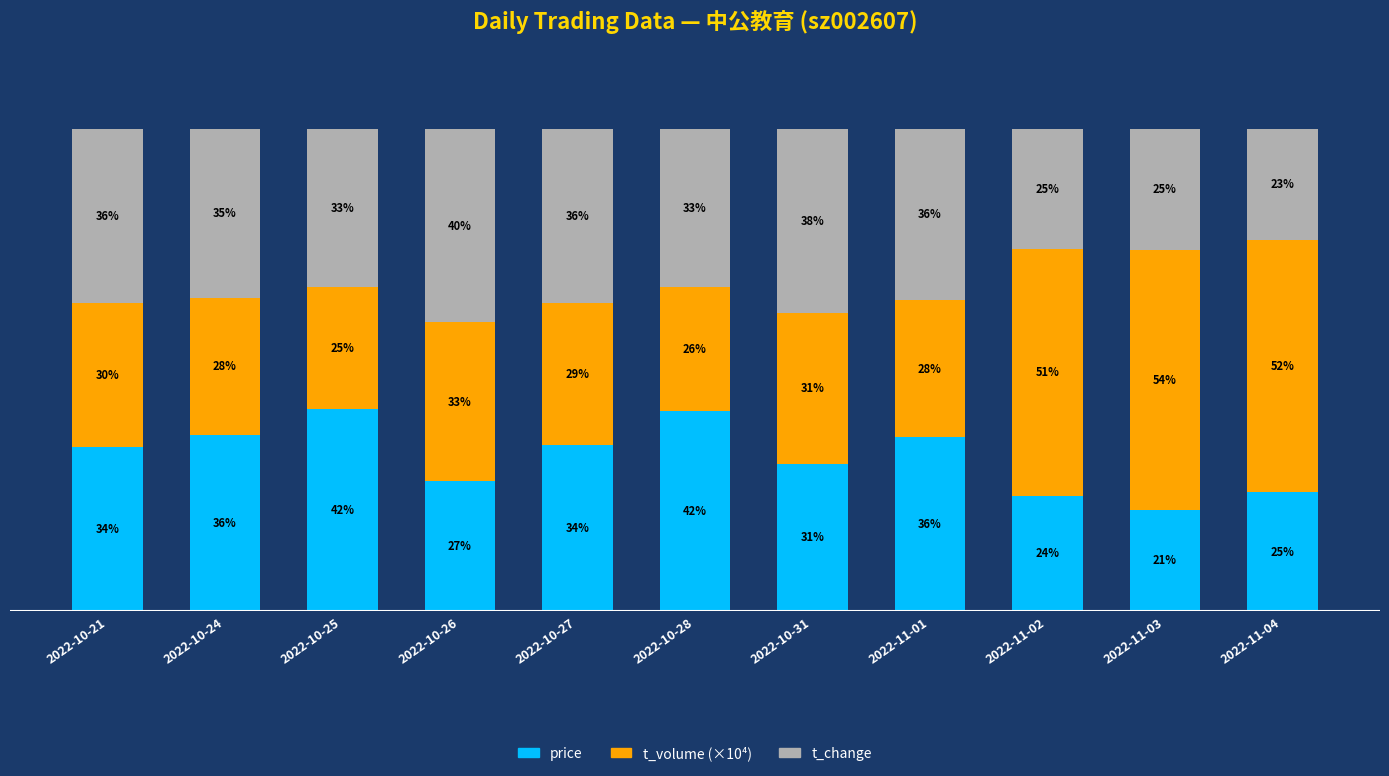

At how many categories does at least one series exceed 28?

11